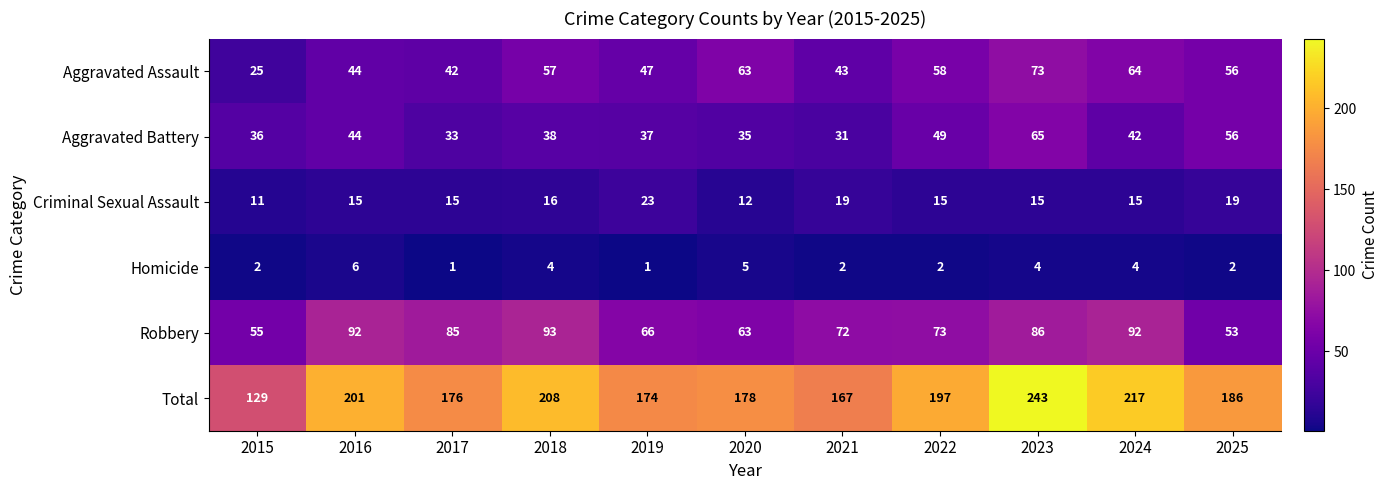

What is the difference between the Total values at 2022 and 2020?

19